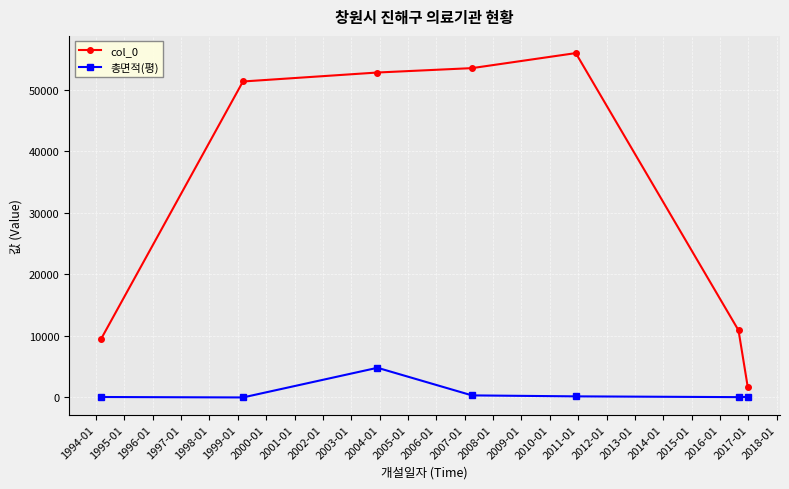

How many lines are shown in the chart?

2